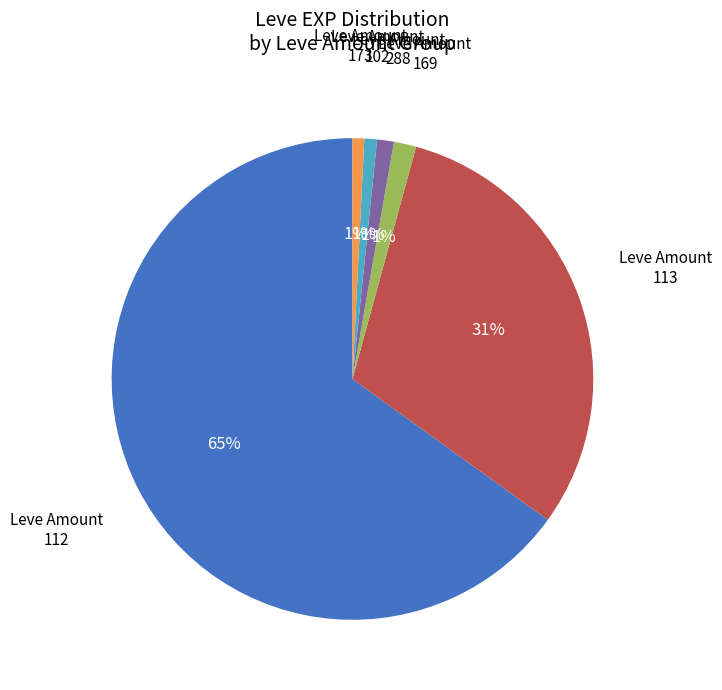

Does any single category account for the majority?

Yes